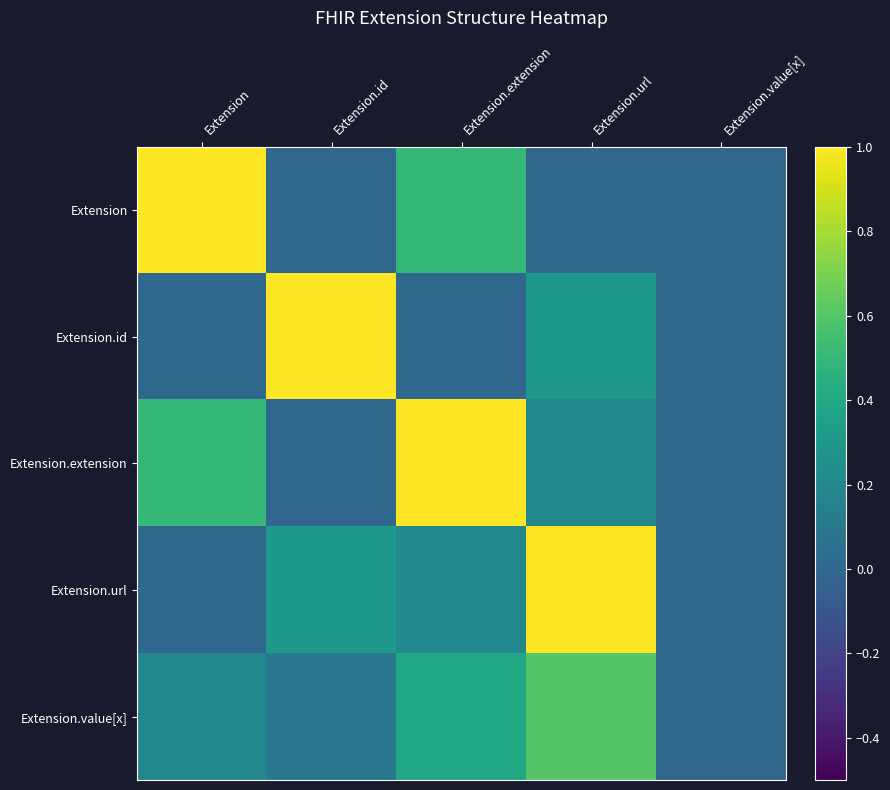

At how many categories does at least one series exceed 0?

4